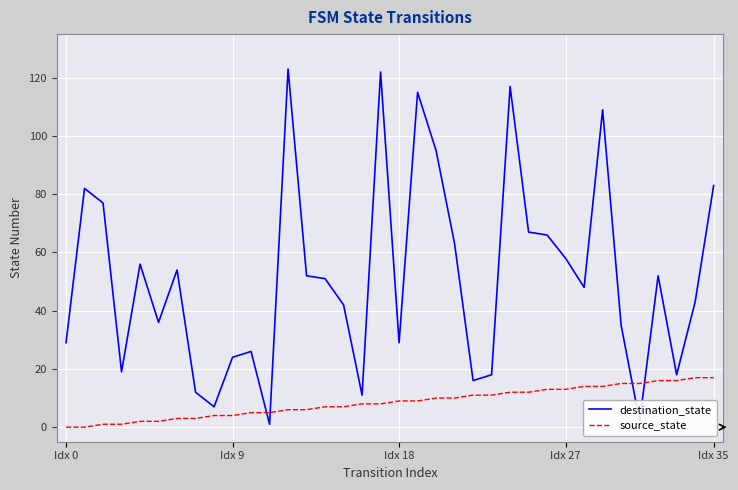

At how many categories does at least one series exceed 55?

14